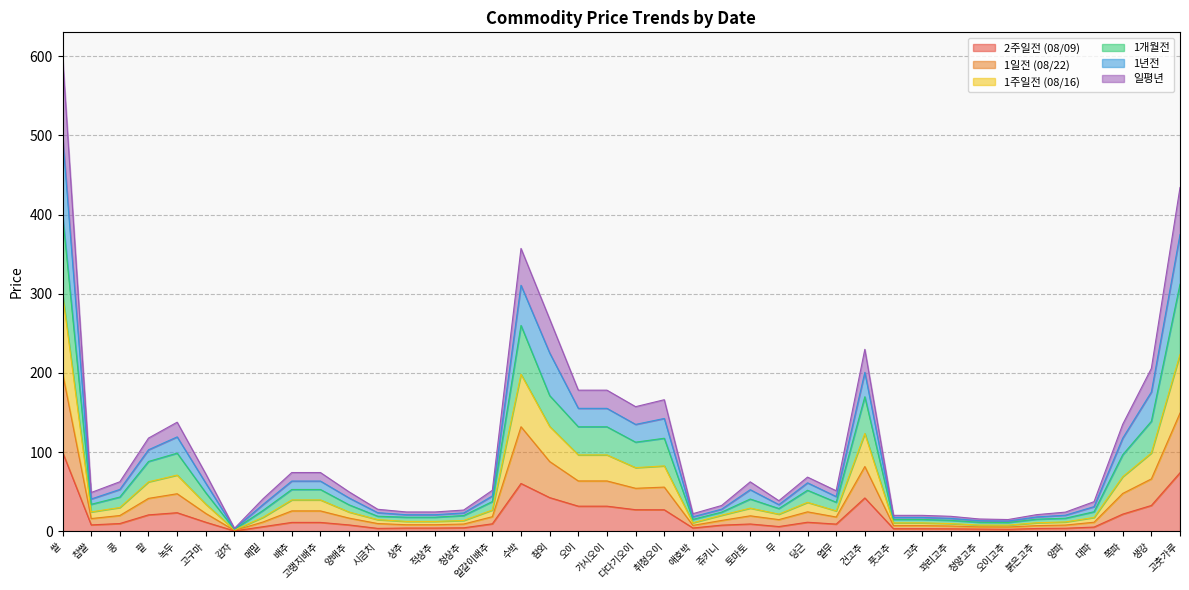

Is the value of 1개월전 at 시금치 greater than the value of 일평년 at 오이고추?

Yes